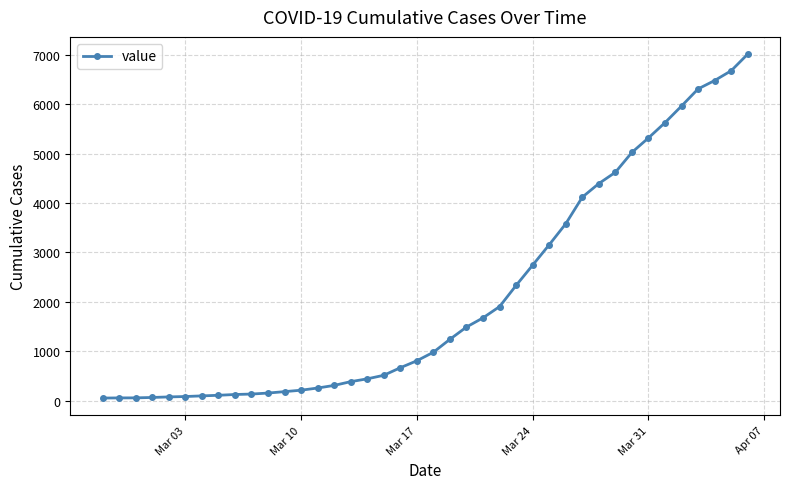

What is the sum of all values?

85393